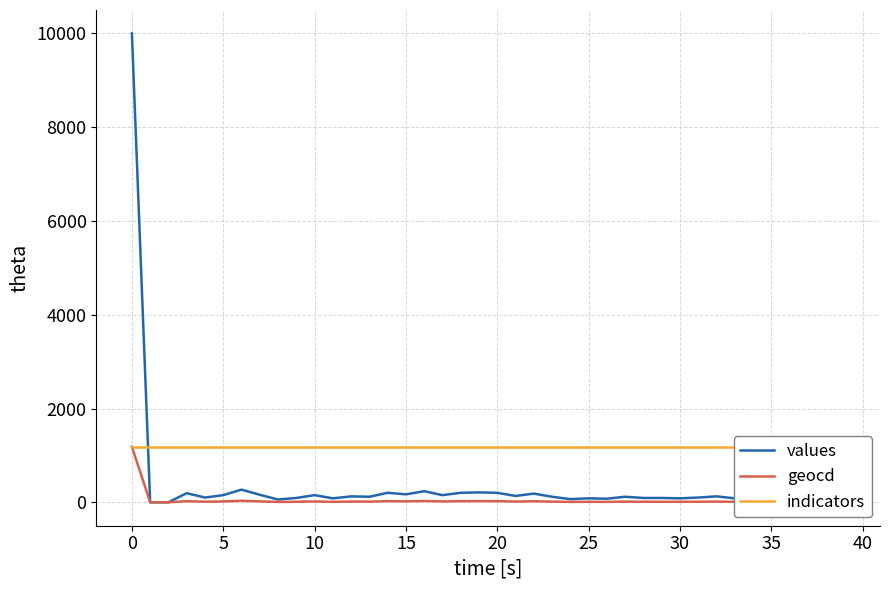

What is the difference between the geocd values at 20 and 22?

2